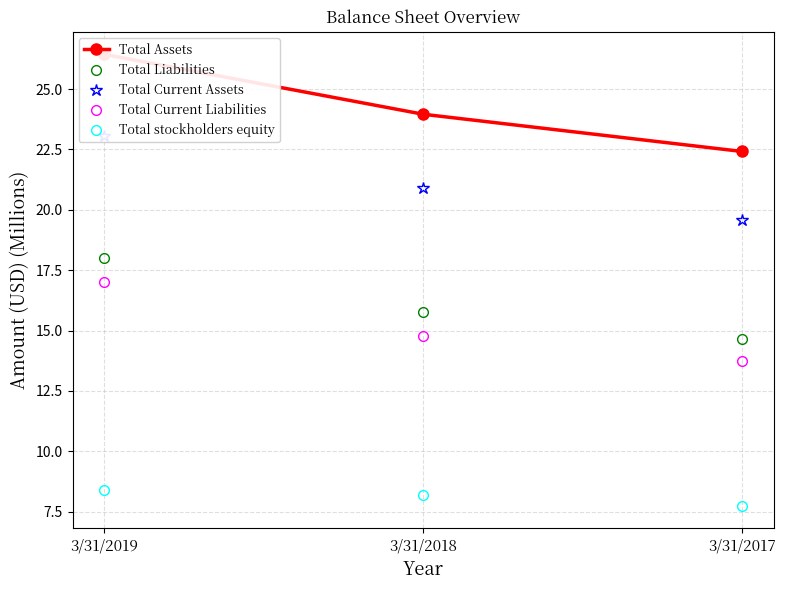

What is the value of the Total Current Liabilities point at the 3rd from the left?

13.7